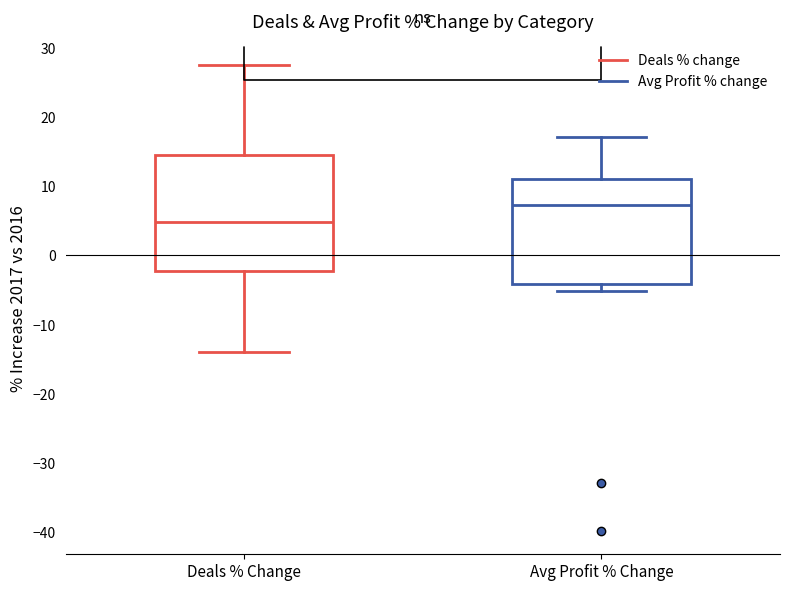

Where is the upper edge of the box for Deals % Change on the y-axis? The values are not printed on the chart, so give them approximately, as read against the axis.

15